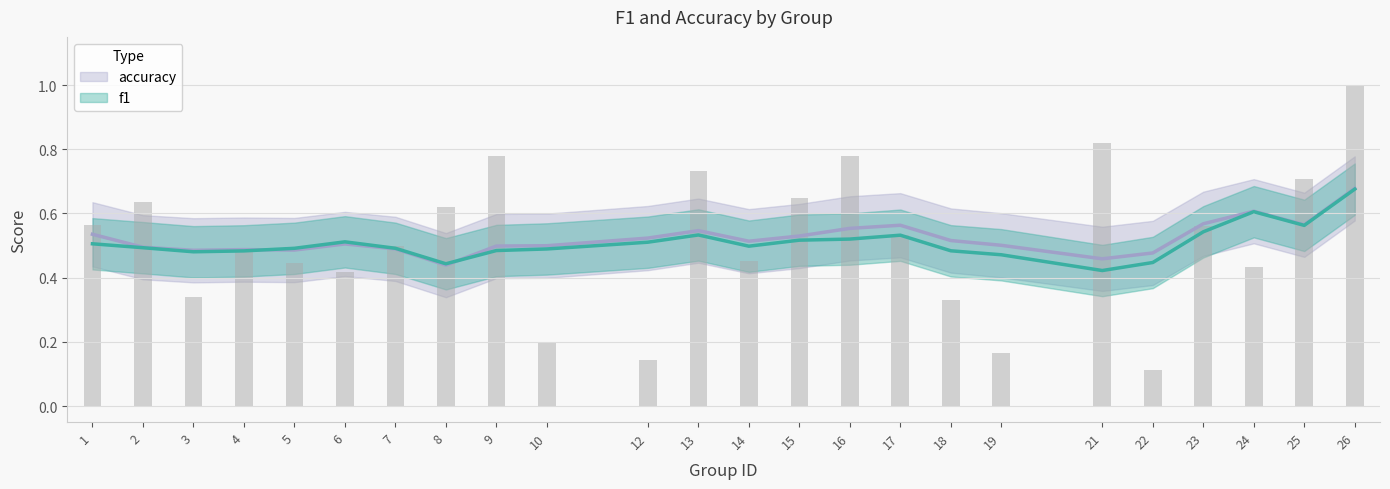

The chart shows a value of 1.3 at 9. True or false?

False